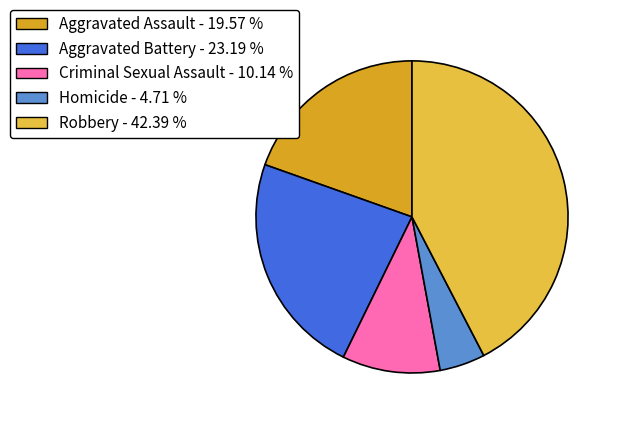

Count the number of slices in the pie.

5